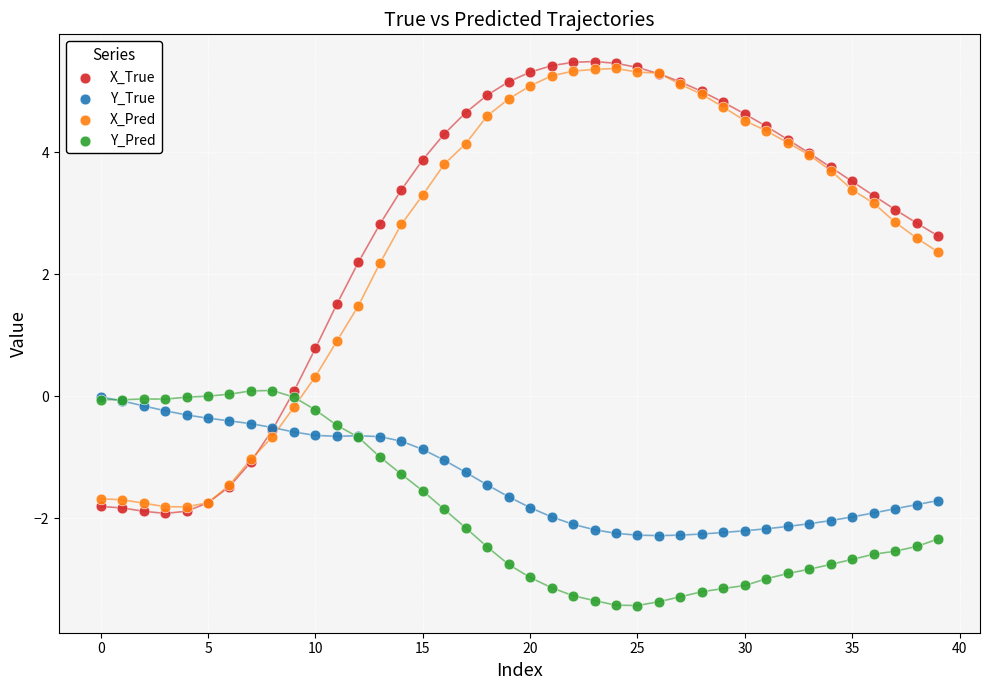

What are all the series names shown in the legend?

X_True, Y_True, X_Pred, Y_Pred